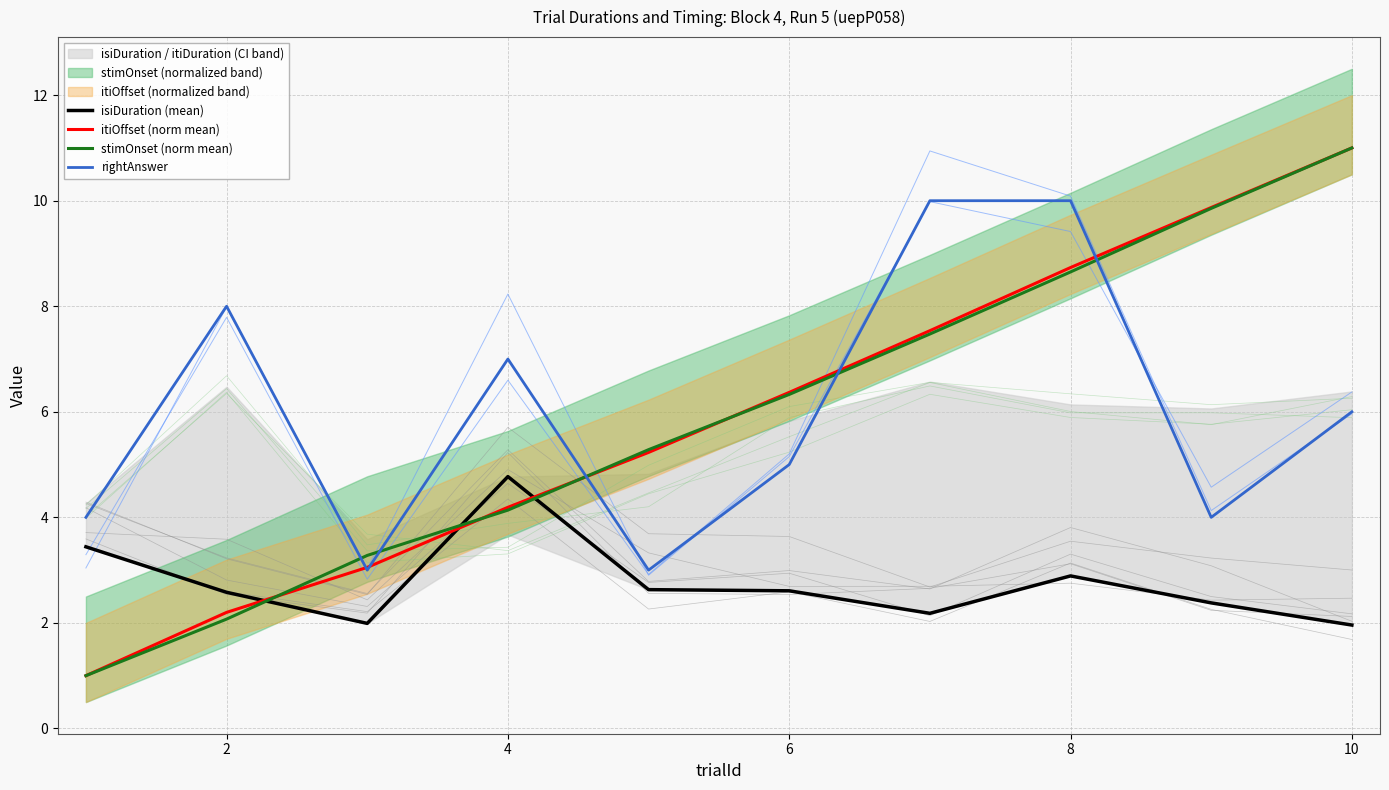

What is the value of the isiDuration (mean) point at the 4th from the left?

4.8